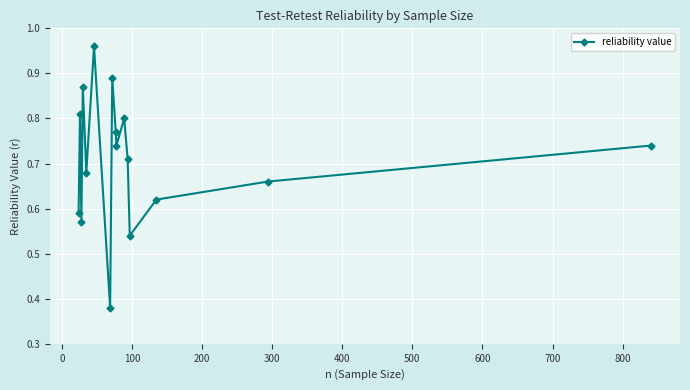

True or false: the data has more than 0 interior local peaks.

True